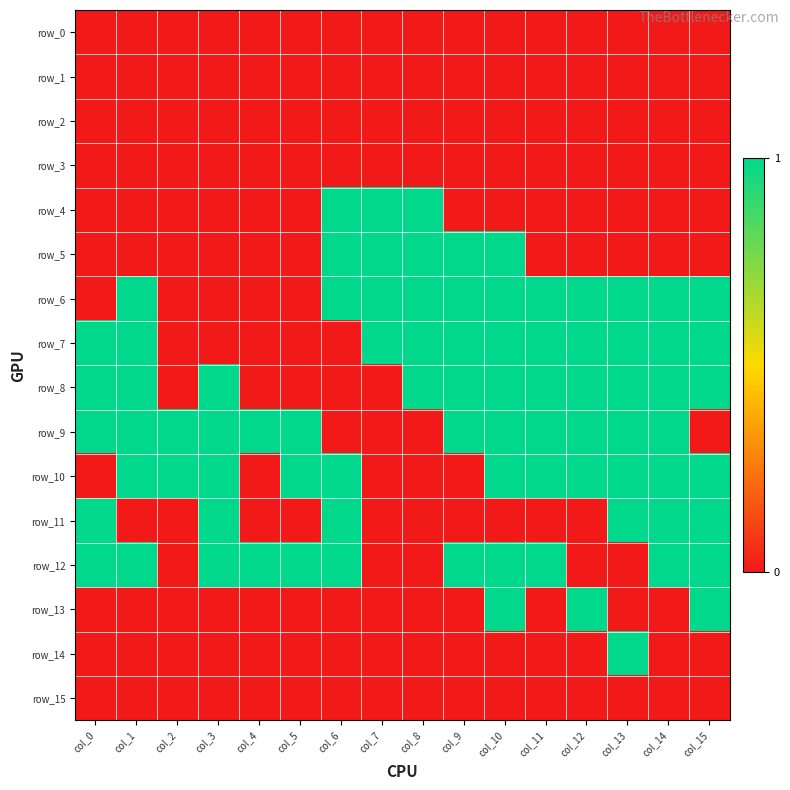

What is the difference between the second highest and second lowest values in the row_12 series?

1